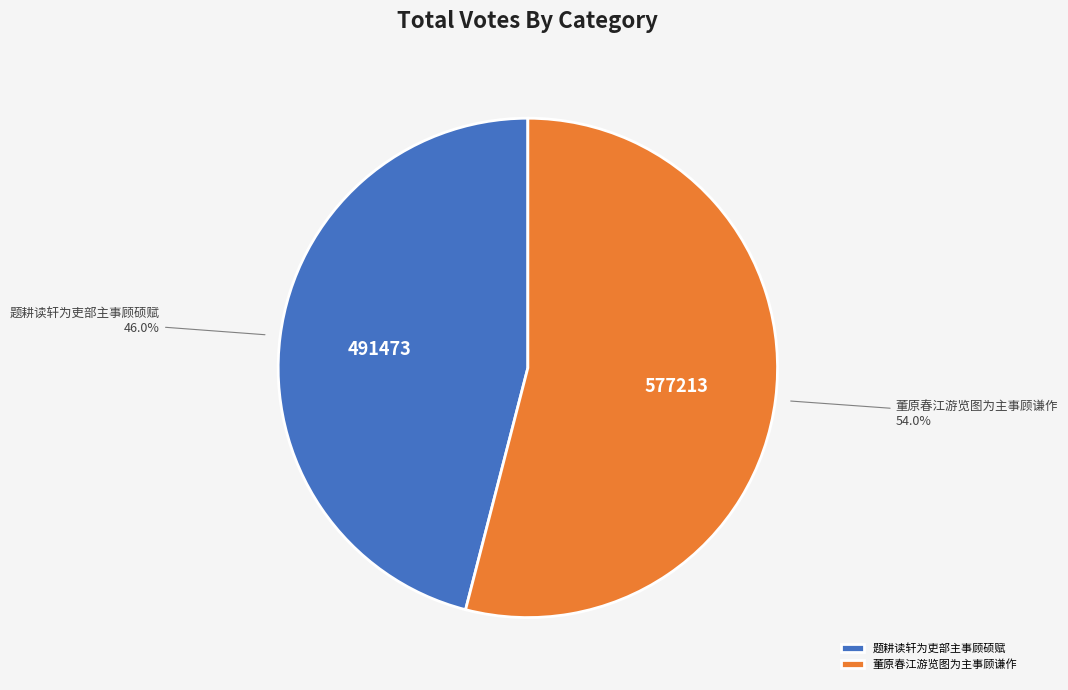

The 董原春江游览图为主事顾谦作 slice represents 54% of the pie. True or false?

True